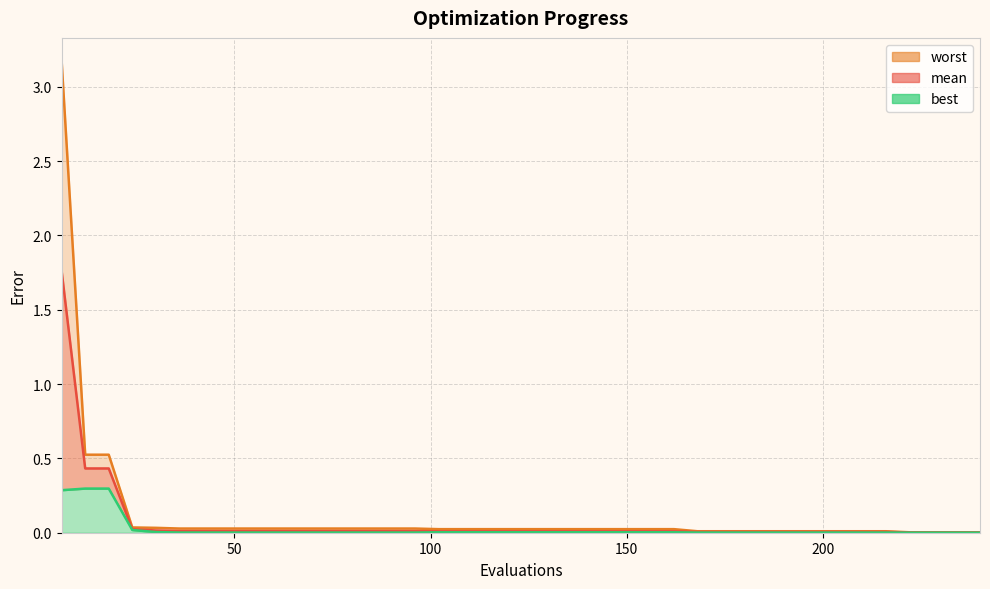

How many categories are shown in the chart?

40